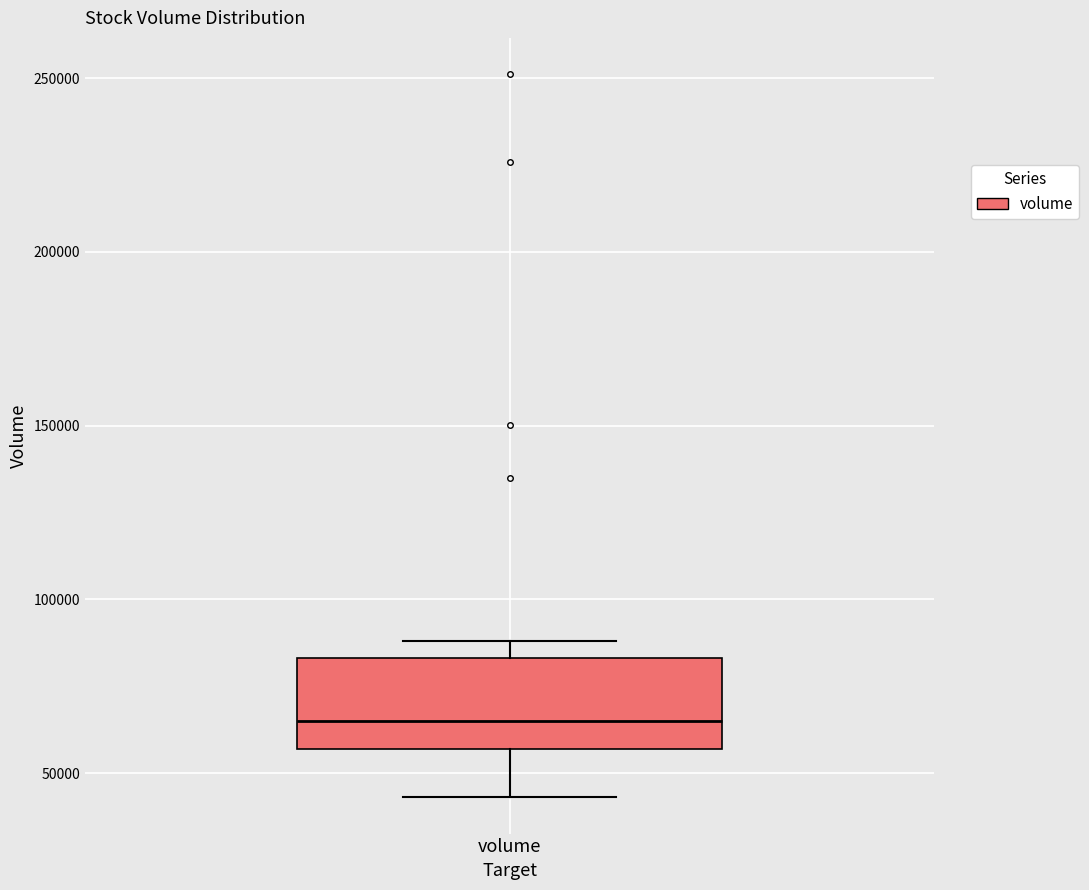

Where is the upper edge of the box for volume on the y-axis? The values are not printed on the chart, so give them approximately, as read against the axis.

85000